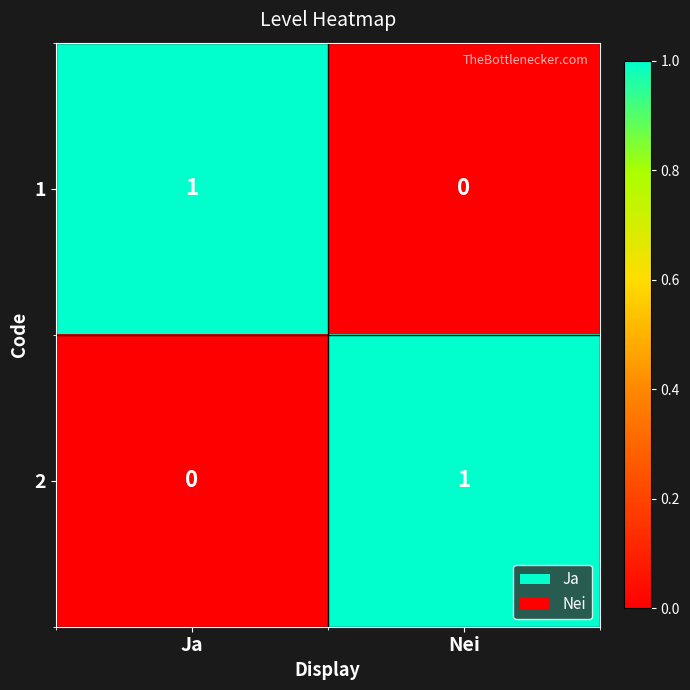

Where is 1 nearest to the value 0?

Nei